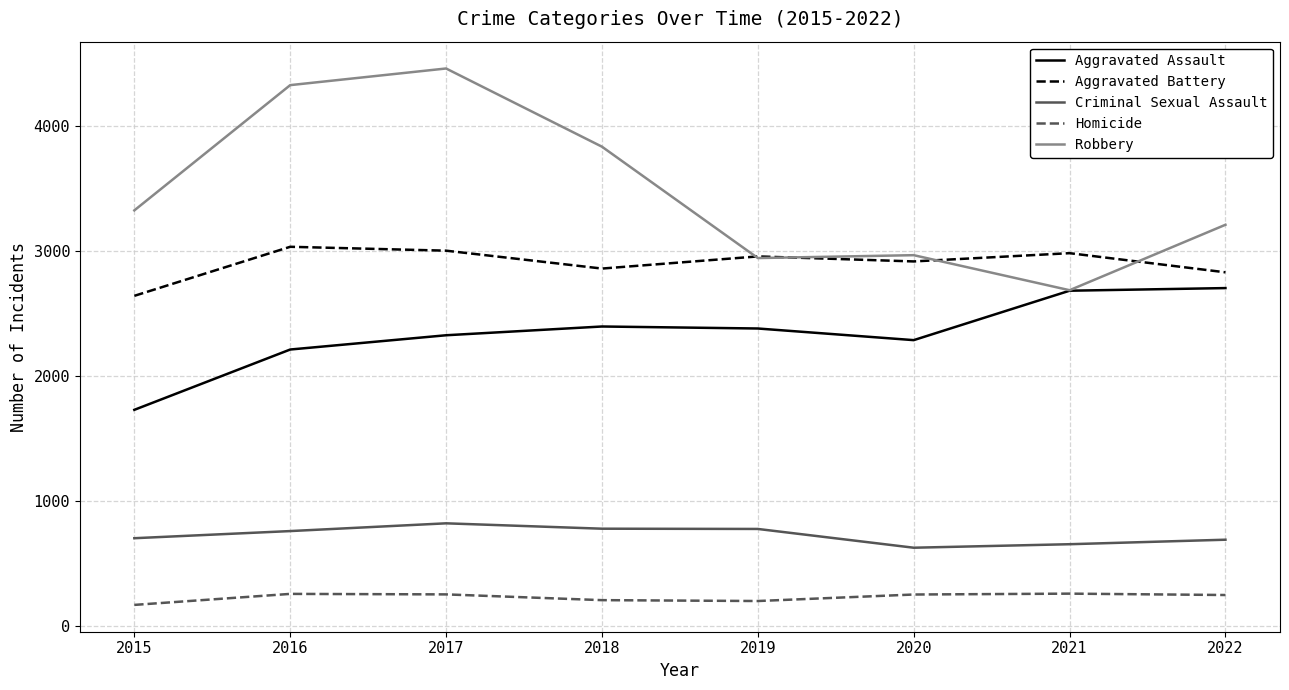

What is the difference between the highest and lowest values at 2017?

4203